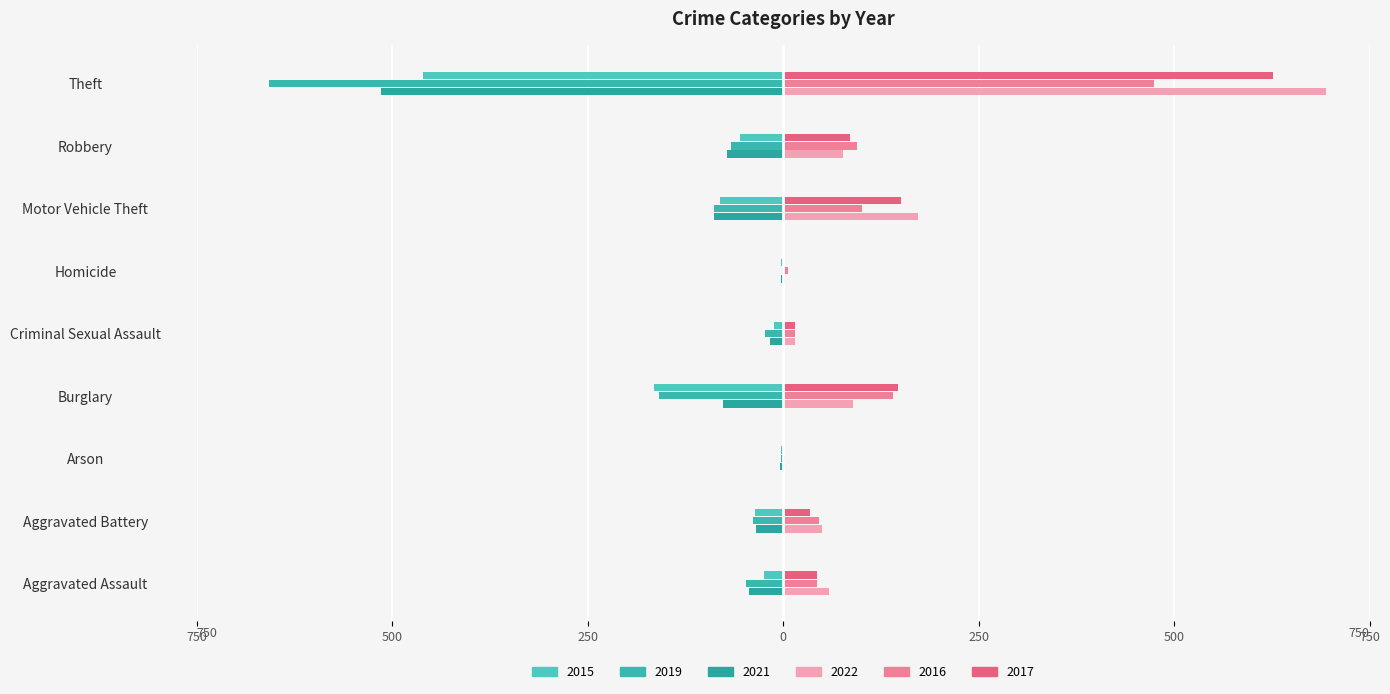

At which label does 2016 reach its minimum?

Arson